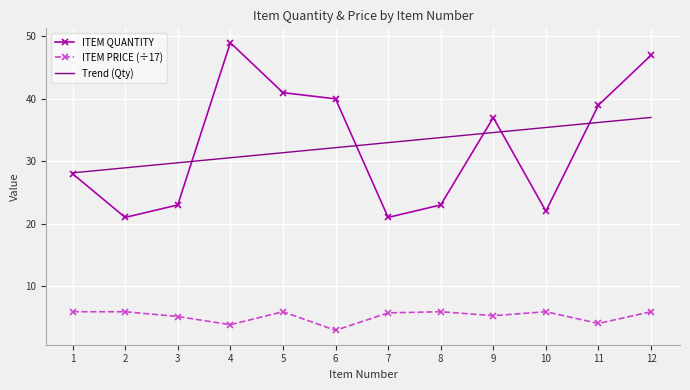

What is the greatest value displayed?

49.0